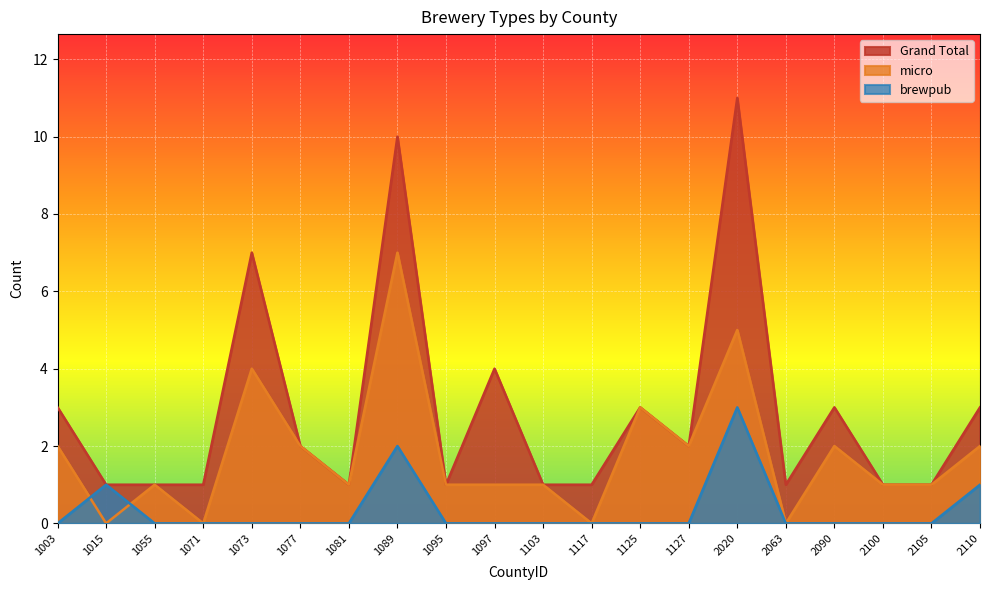

True or false: micro and Grand Total cross at least once.

False